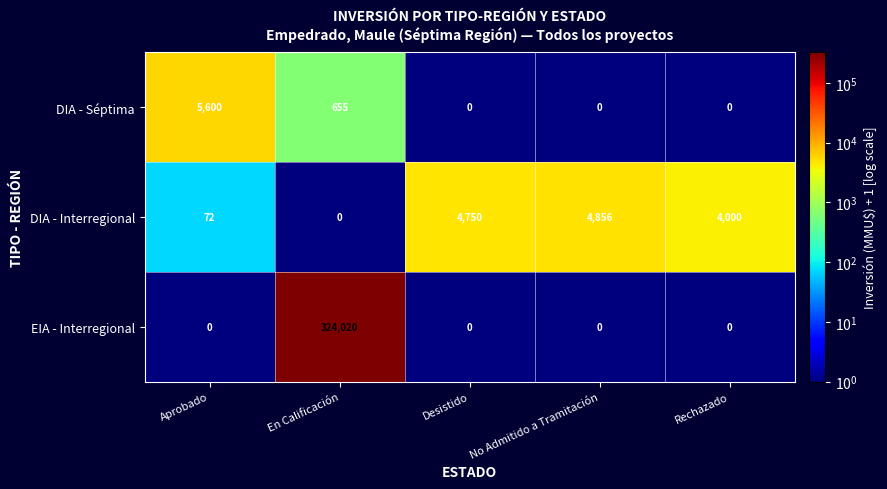

The DIA - Séptima series shows 254 at En Calificación. True or false?

False